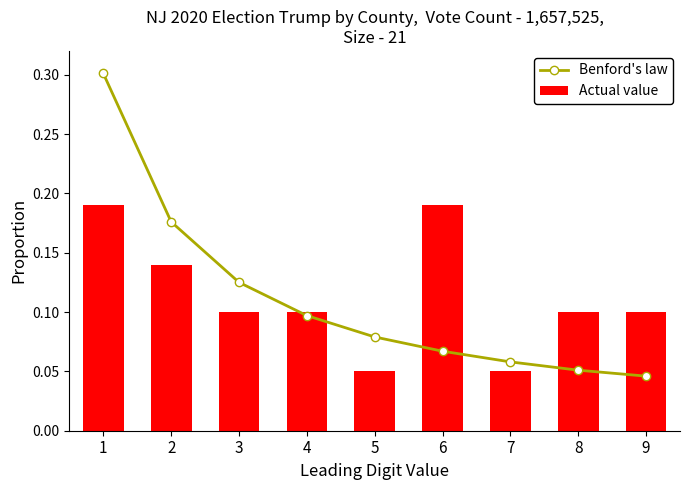

True or false: Benford's law has a value of 0.3 at 1.

True